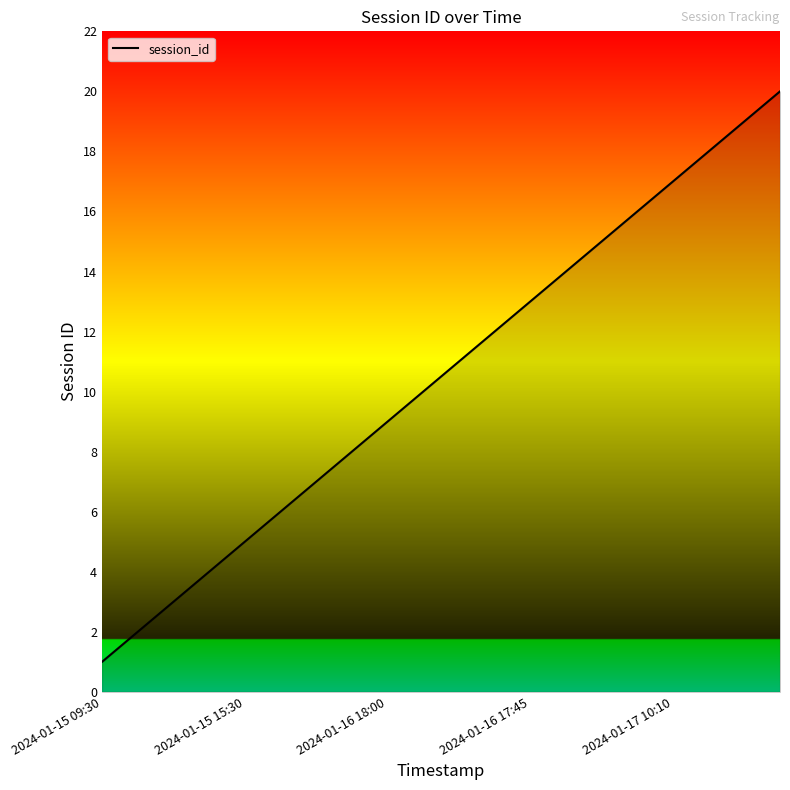

What is the difference between the maximum and minimum values?

19